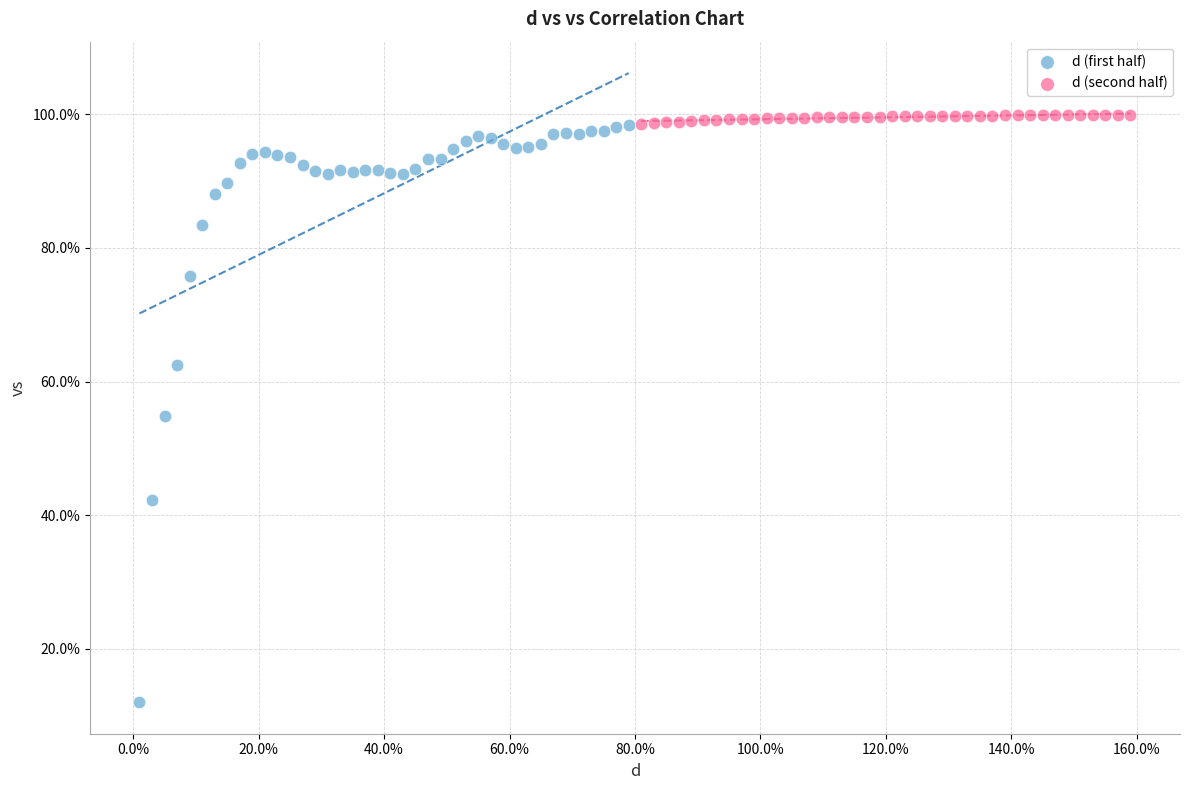

Which series contains the lowest Y value?

d (first half)